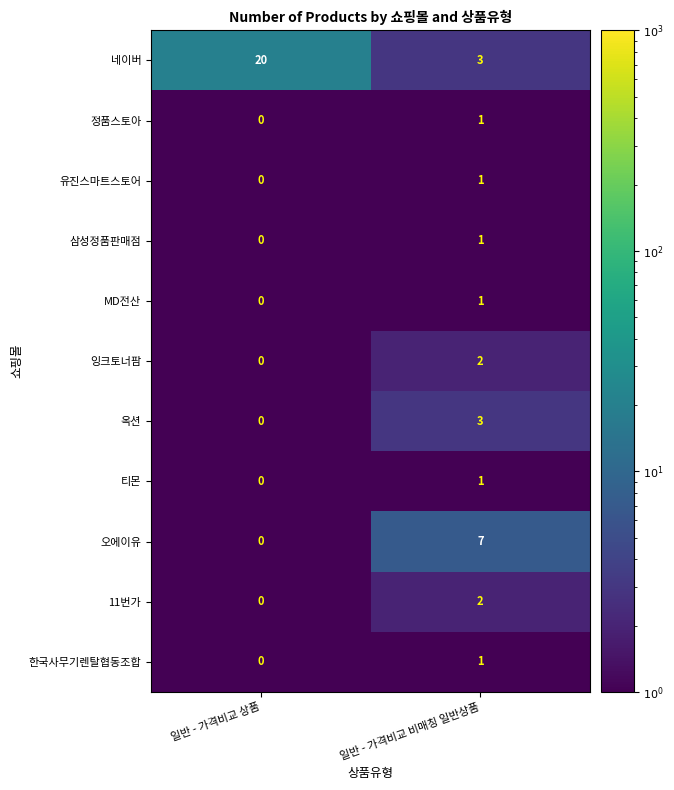

Where is 티몬 nearest to the value 0?

일반 - 가격비교 상품